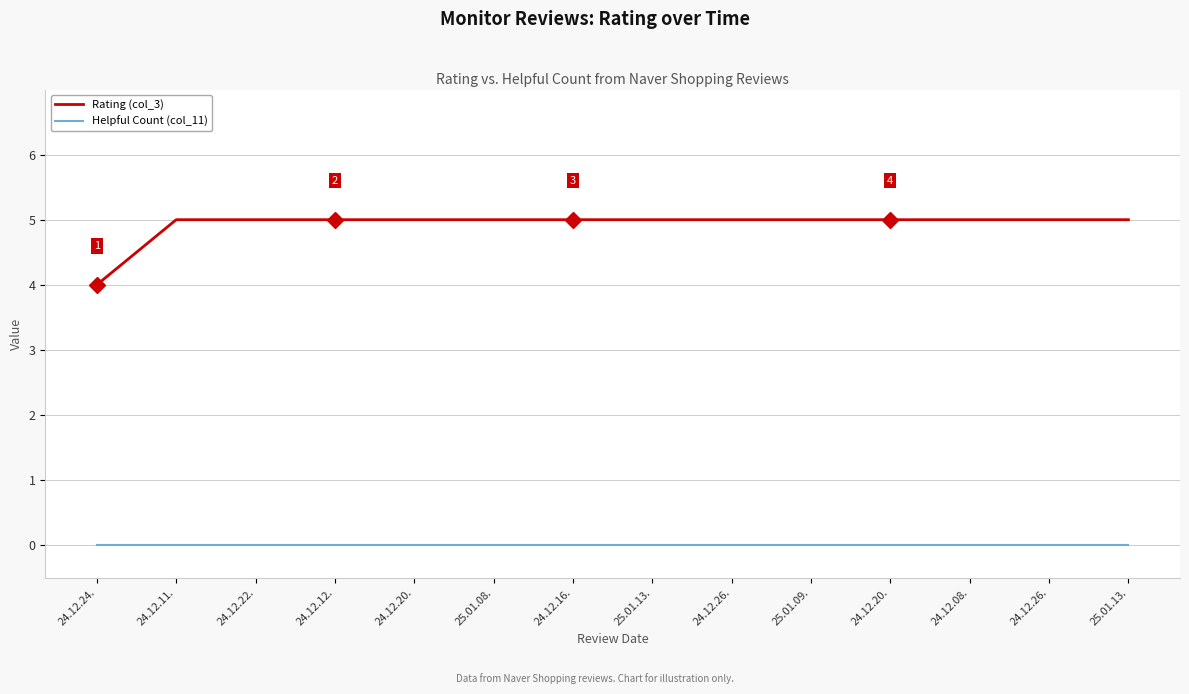

Rank the series by their maximum value, from lowest to highest.

Helpful Count (col_11), Rating (col_3)